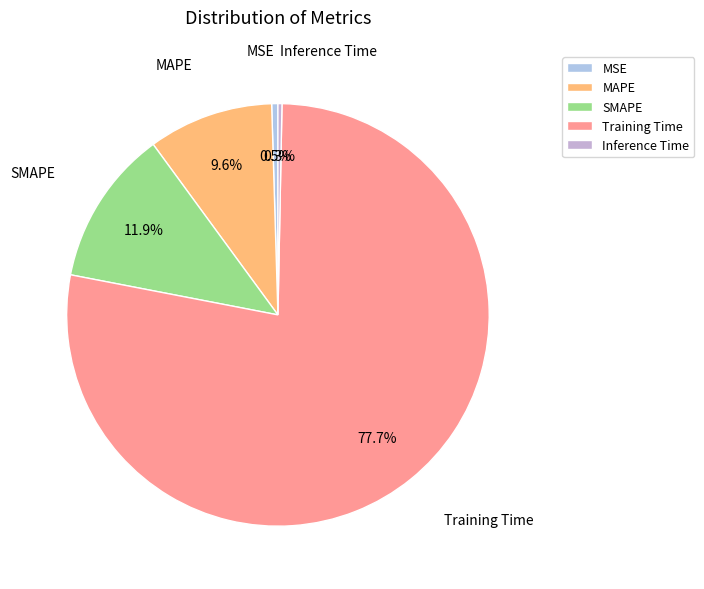

Which has a higher value, SMAPE or MAPE?

SMAPE